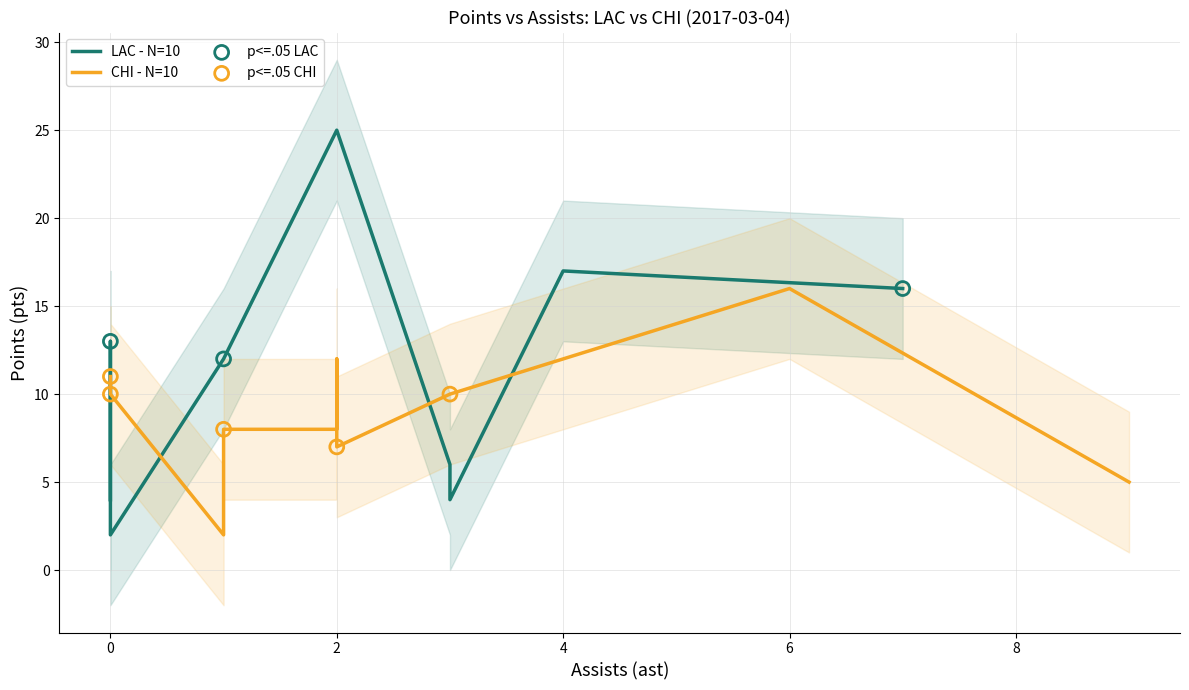

Which series has the largest total across all categories?

LAC - N=10